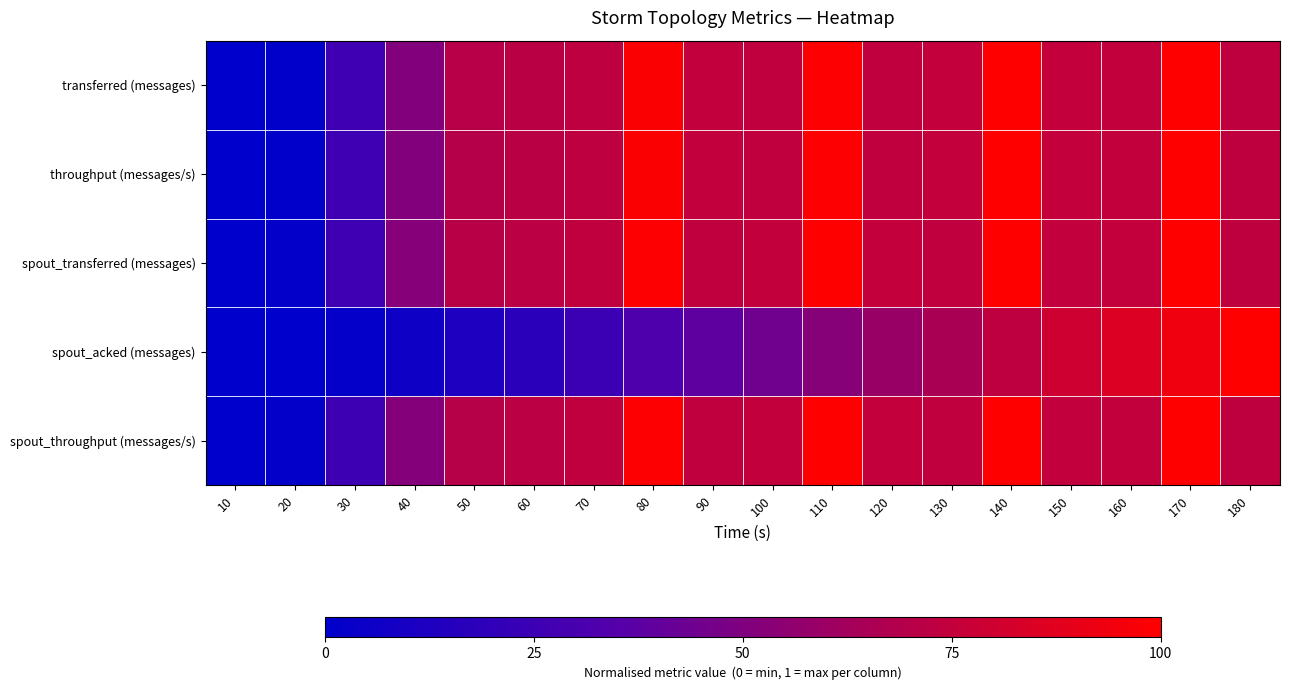

Reading left to right, extract all data points from this chart.

transferred (messages): 10=0.0	20=0.0	30=0.3	40=0.5	50=0.7	60=0.7	70=0.7	80=1.0	90=0.7	100=0.7	110=1.0	120=0.7	130=0.8	140=1.0	150=0.8	160=0.7	170=1.0	180=0.7
throughput (messages/s): 10=0.0	20=0.0	30=0.3	40=0.5	50=0.7	60=0.7	70=0.7	80=1.0	90=0.7	100=0.7	110=1.0	120=0.7	130=0.8	140=1.0	150=0.8	160=0.7	170=1.0	180=0.7
spout_transferred (messages): 10=0.0	20=0.0	30=0.3	40=0.5	50=0.7	60=0.7	70=0.7	80=1.0	90=0.7	100=0.7	110=1.0	120=0.8	130=0.7	140=1.0	150=0.7	160=0.8	170=1.0	180=0.7
spout_acked (messages): 10=0.0	20=0.0	30=0.0	40=0.1	50=0.1	60=0.2	70=0.2	80=0.3	90=0.4	100=0.4	110=0.5	120=0.6	130=0.6	140=0.7	150=0.8	160=0.9	170=0.9	180=1.0
spout_throughput (messages/s): 10=0.0	20=0.0	30=0.3	40=0.5	50=0.7	60=0.7	70=0.7	80=1.0	90=0.7	100=0.7	110=1.0	120=0.8	130=0.7	140=1.0	150=0.7	160=0.7	170=1.0	180=0.7